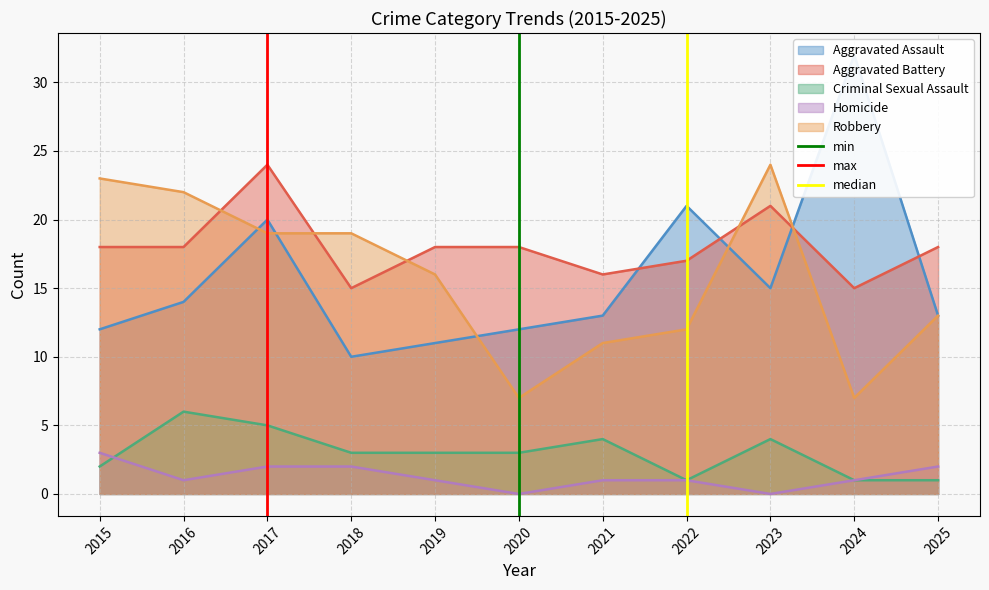

At which label does Aggravated Battery reach its peak?

2017